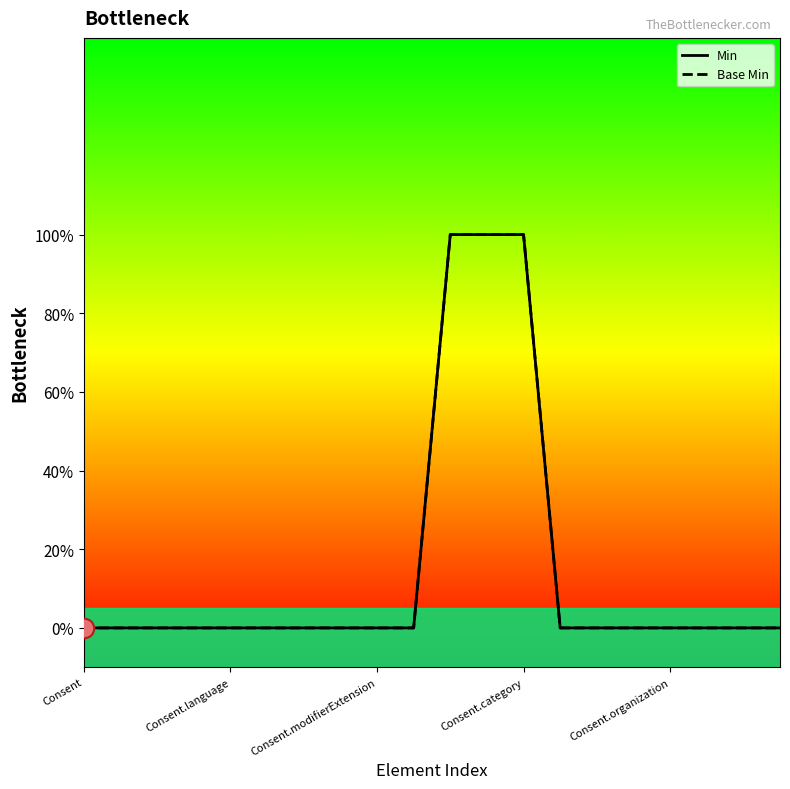

The value of Min at Consent.language is 0. True or false?

True